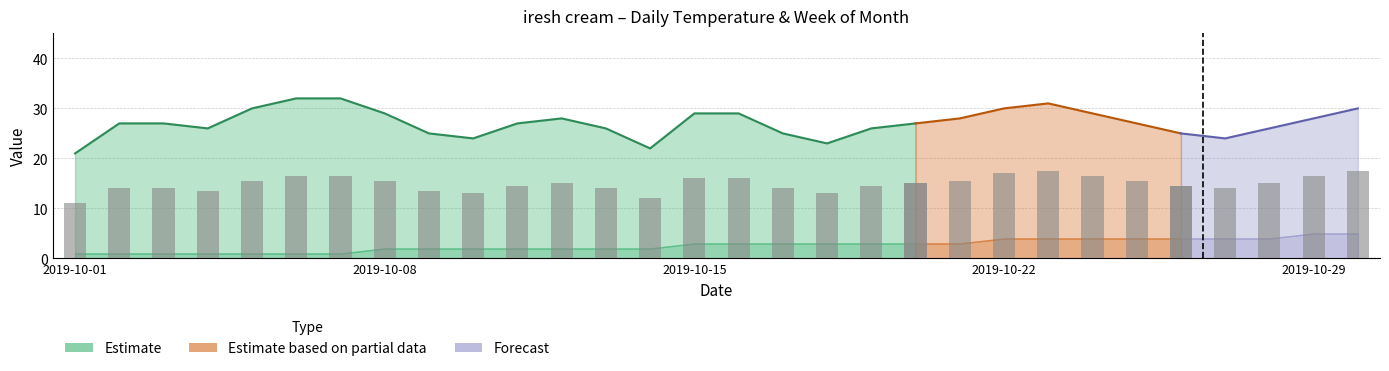

Reading left to right, transcribe all the data shown in this chart.

Day Temperature Cel: 21	27	27	26	30	32	32	29	25	24	27	28	26	22	29	29	25	23	26	27	28	30	31	29	27	25	24	26	28	30
Week of Month: 1	1	1	1	1	1	1	2	2	2	2	2	2	2	3	3	3	3	3	3	3	4	4	4	4	4	4	4	5	5